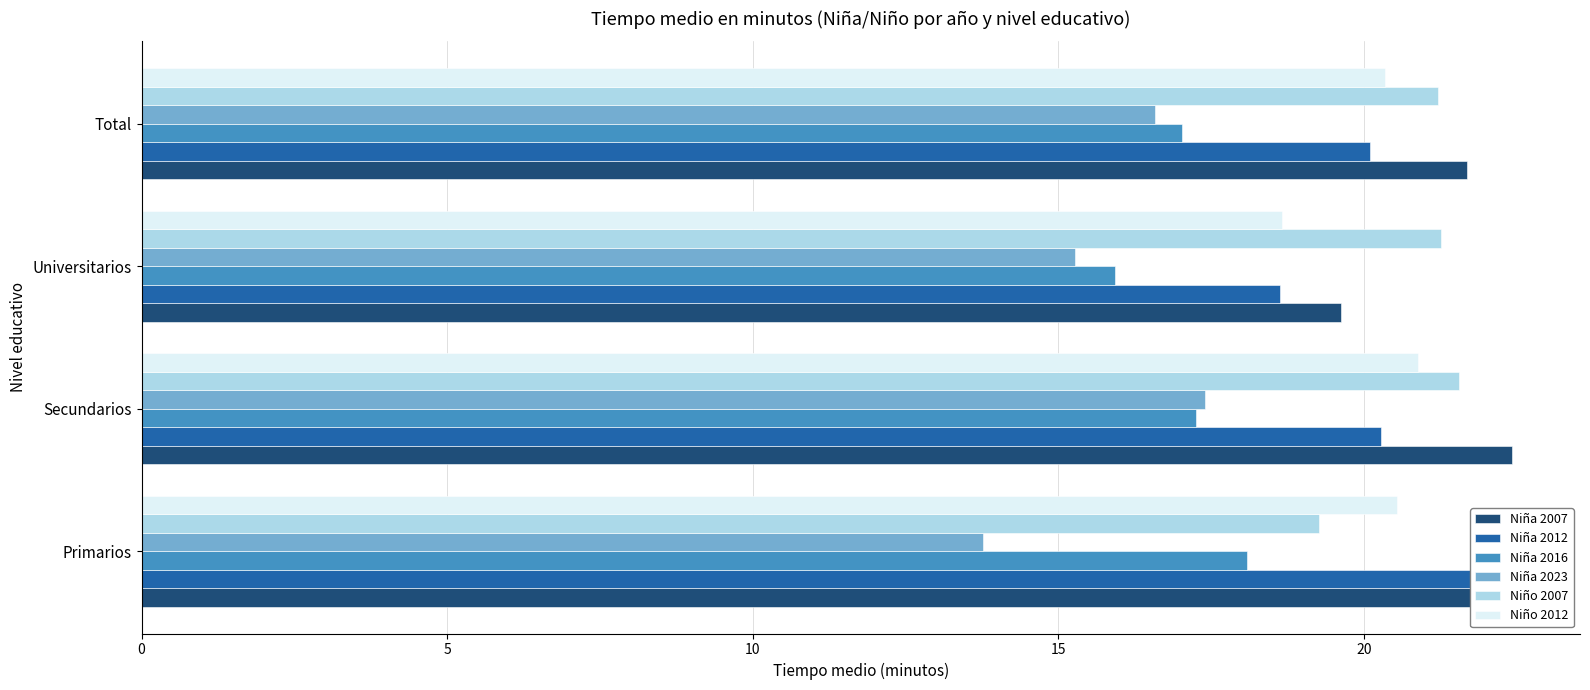

Reading right to left, list all the values displayed in this chart.

Niña 2007: 21.7	19.6	22.4	22.2
Niña 2012: 20.1	18.6	20.3	21.8
Niña 2016: 17.0	15.9	17.3	18.1
Niña 2023: 16.6	15.3	17.4	13.8
Niño 2007: 21.2	21.3	21.5	19.3
Niño 2012: 20.3	18.7	20.9	20.5